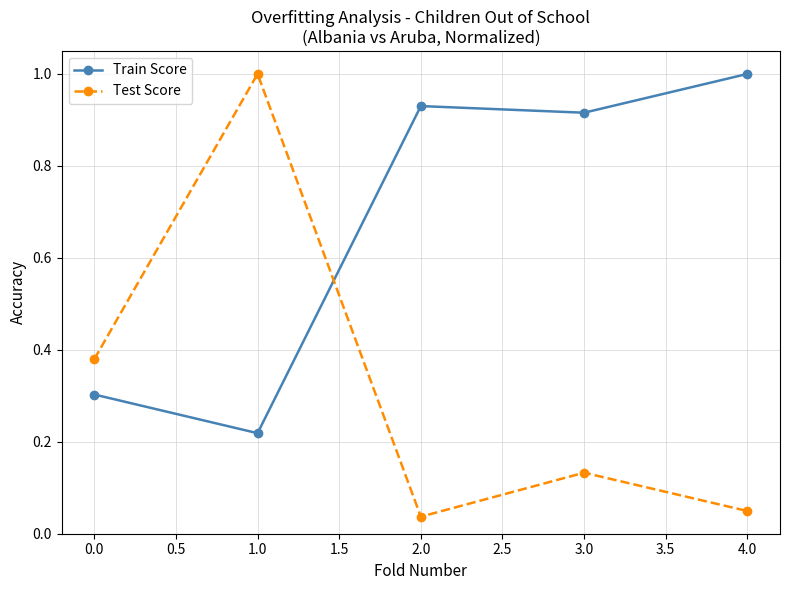

What is the average value of the Train Score series?

0.7